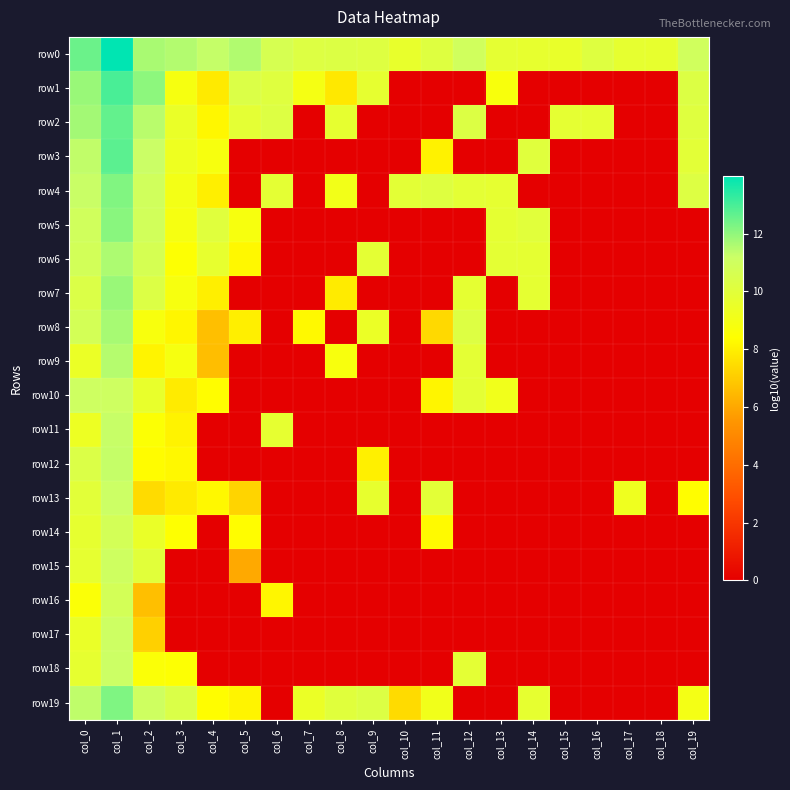

At which category is the sum across all series the highest?

col_1